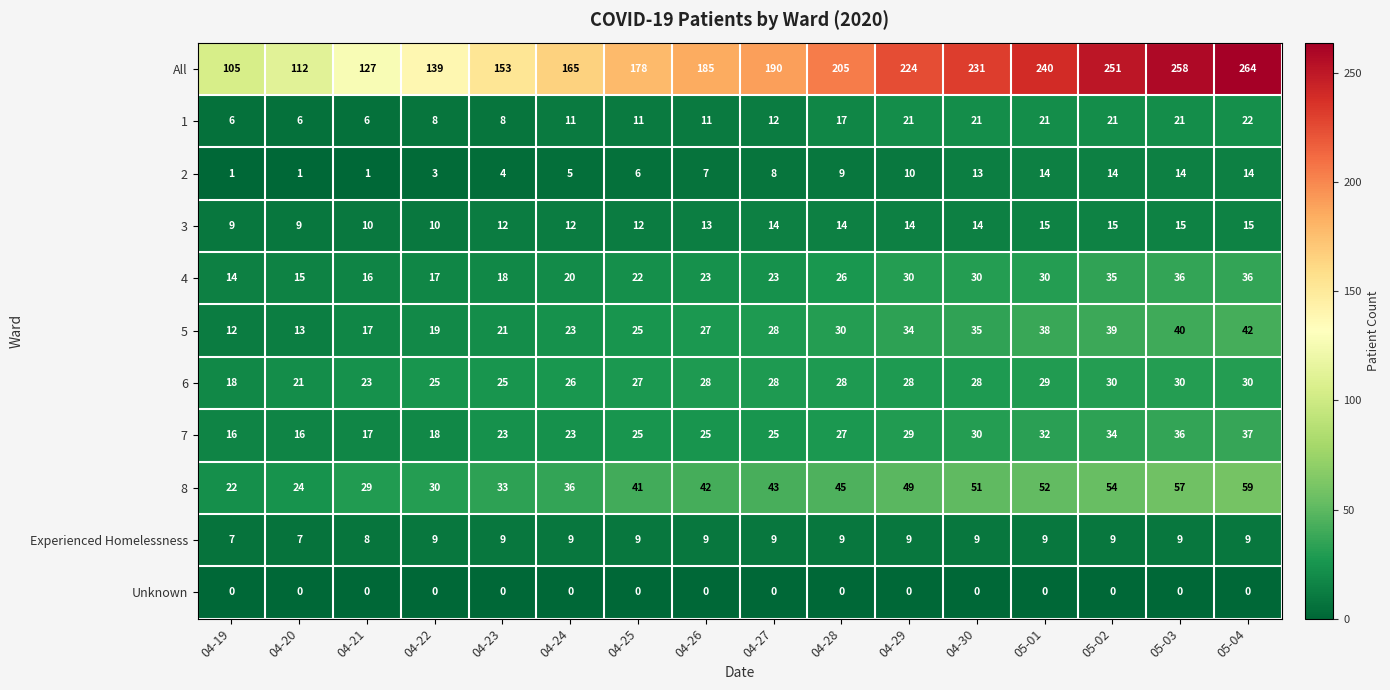

Which category has the highest value across all series?

05-04